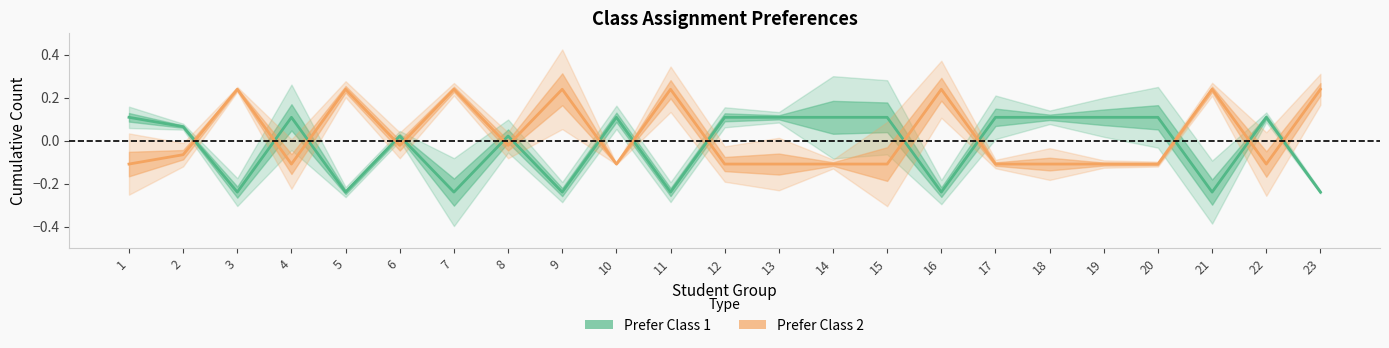

At how many categories does at least one series exceed 0?

23